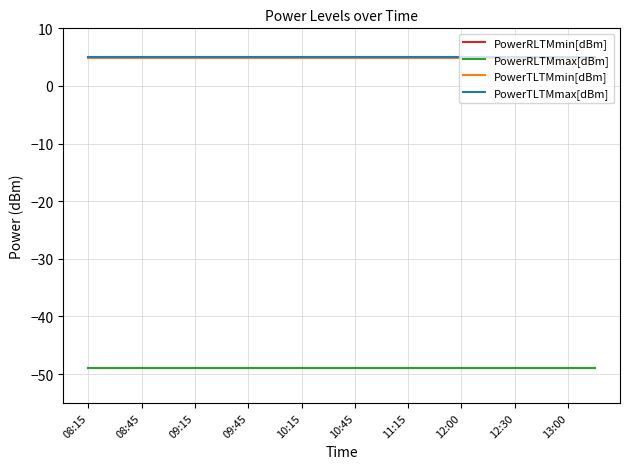

True or false: PowerRLTMmin[dBm] has more than 0 interior local peaks.

False